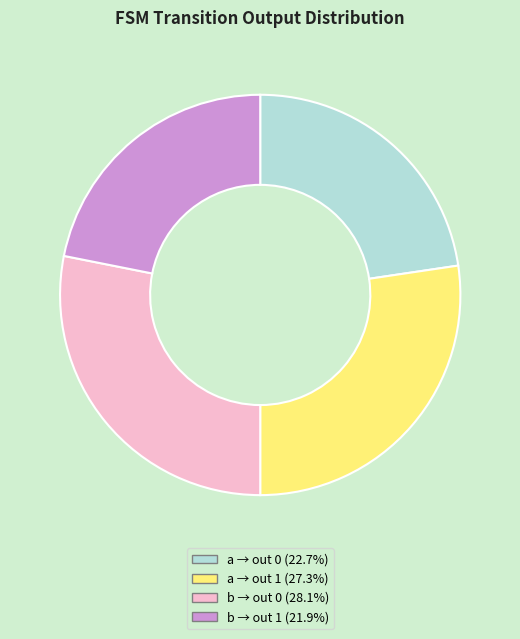

Is there a majority slice in this chart?

No